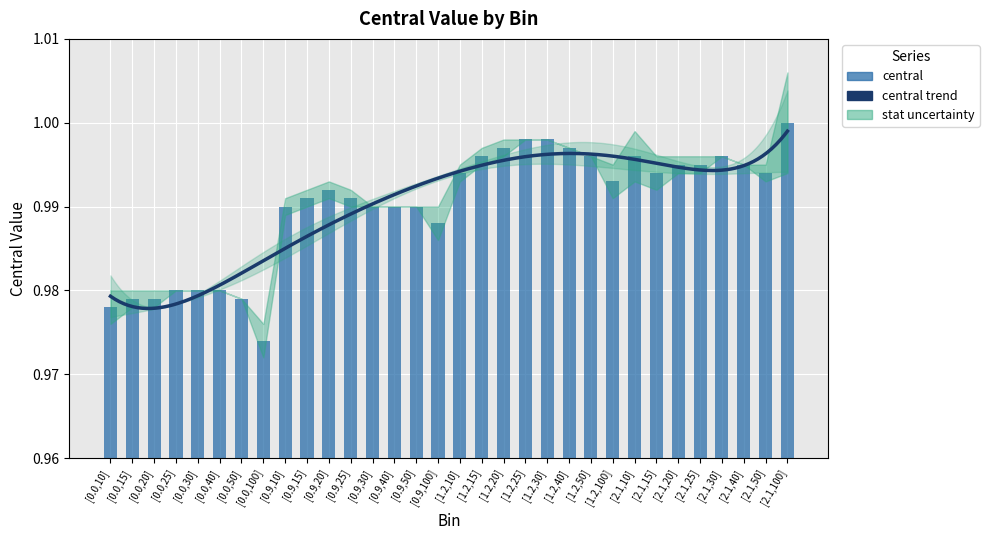

What is the sum of all values?

31.7